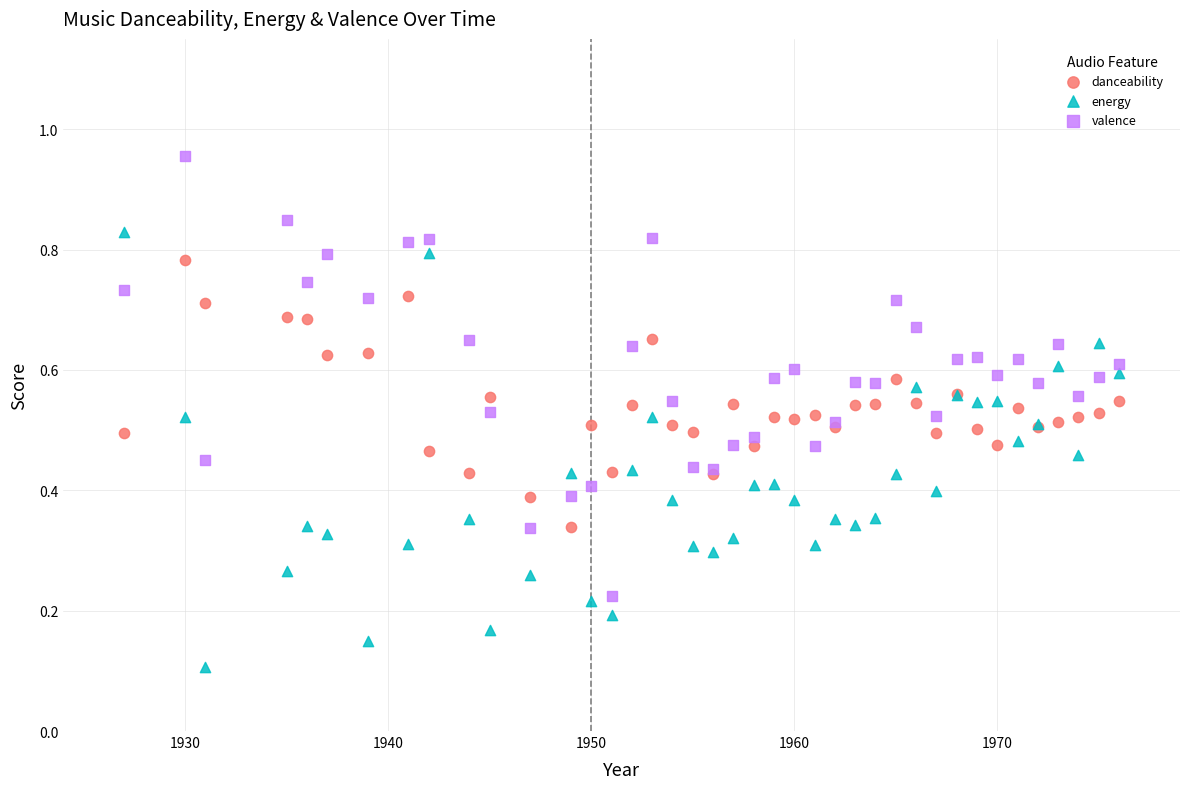

Which series reaches the maximum Y coordinate?

valence